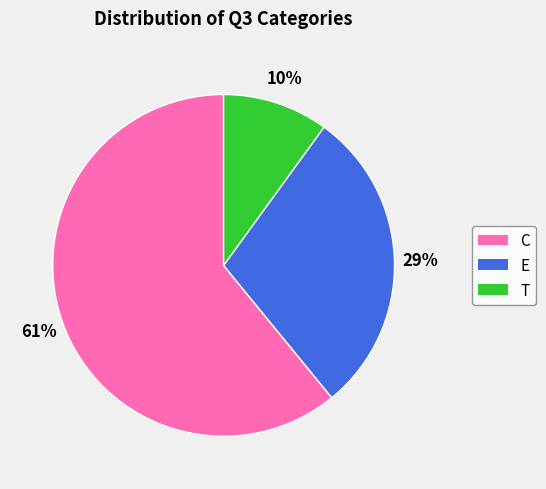

To the nearest percent, what is the difference between the largest and smallest slice percentages?

51%